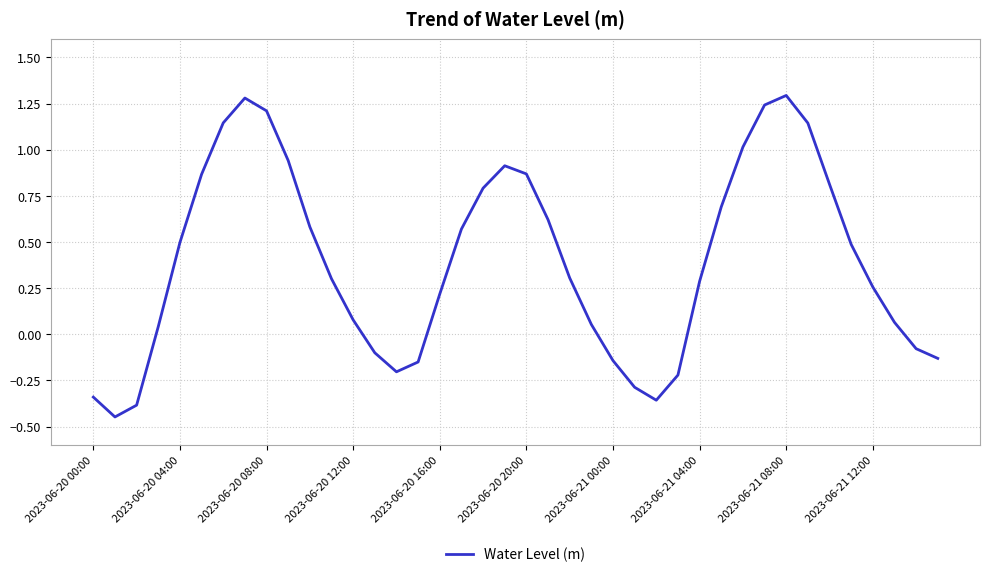

What is the maximum value shown in the chart?

1.3